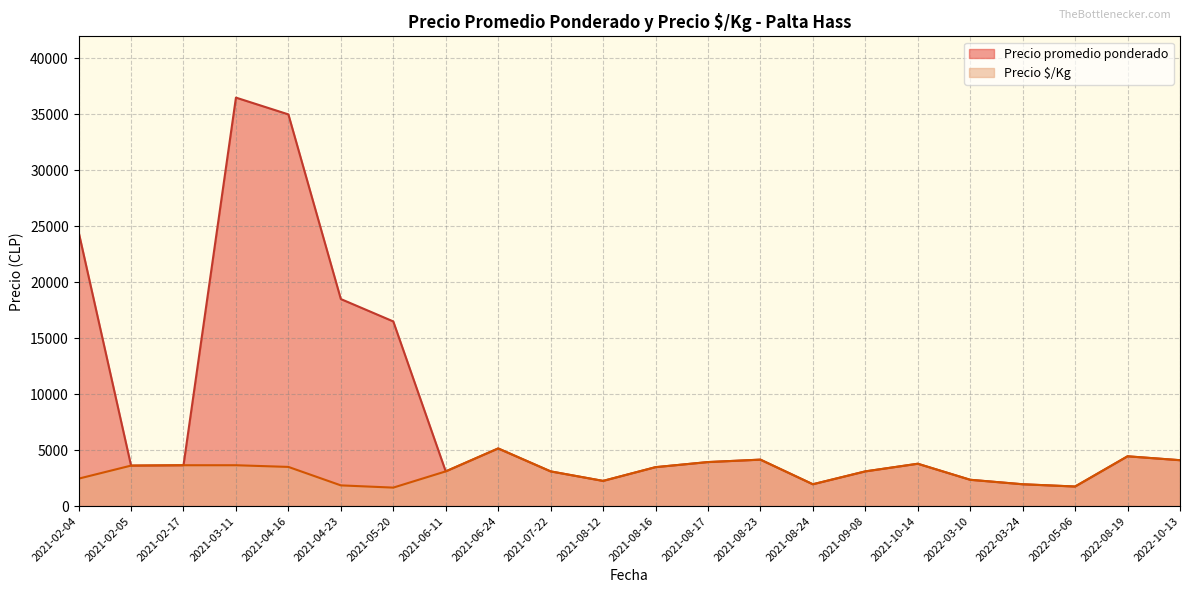

Where is Precio promedio ponderado nearest to the value 19124?

2021-04-23